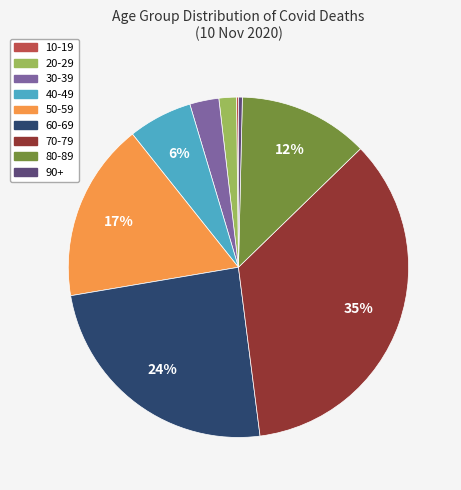

To the nearest percent, what is the average slice percentage?

11%